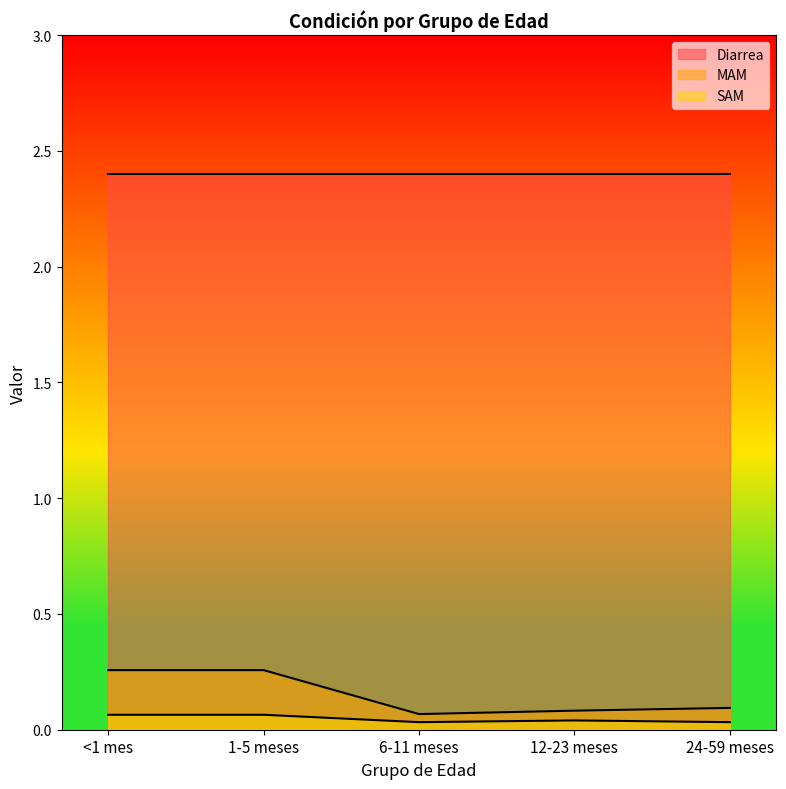

In MAM, how many points are lower than both neighbors (excluding endpoints)?

1